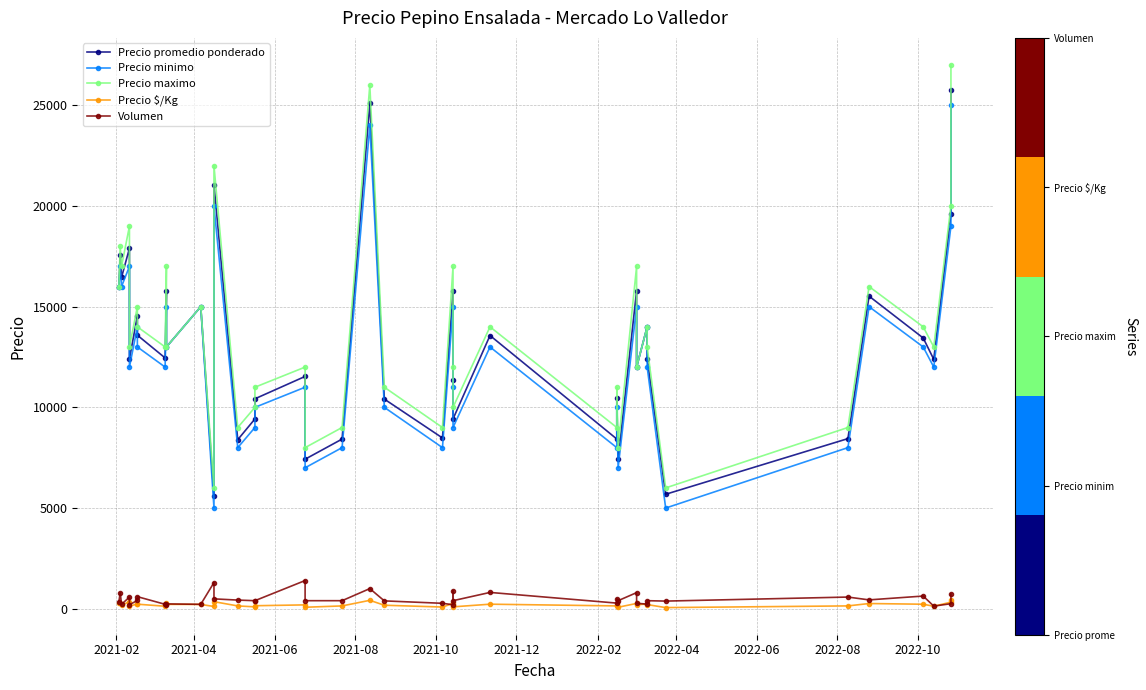

At how many categories does at least one series exceed 23307?

2